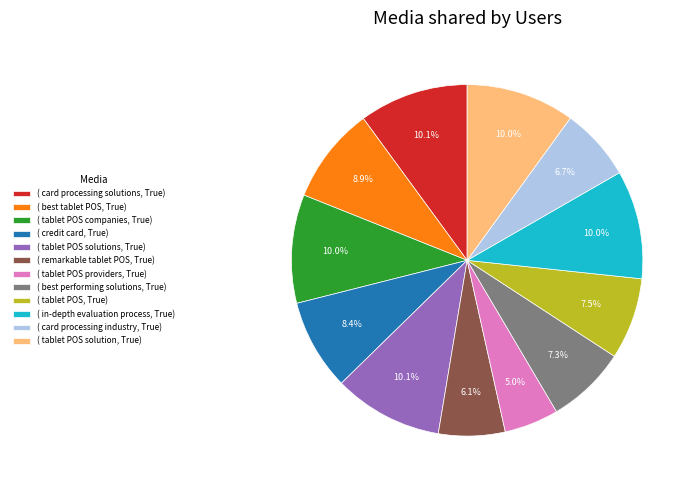

Which slice is the smallest?

( tablet POS providers, True)